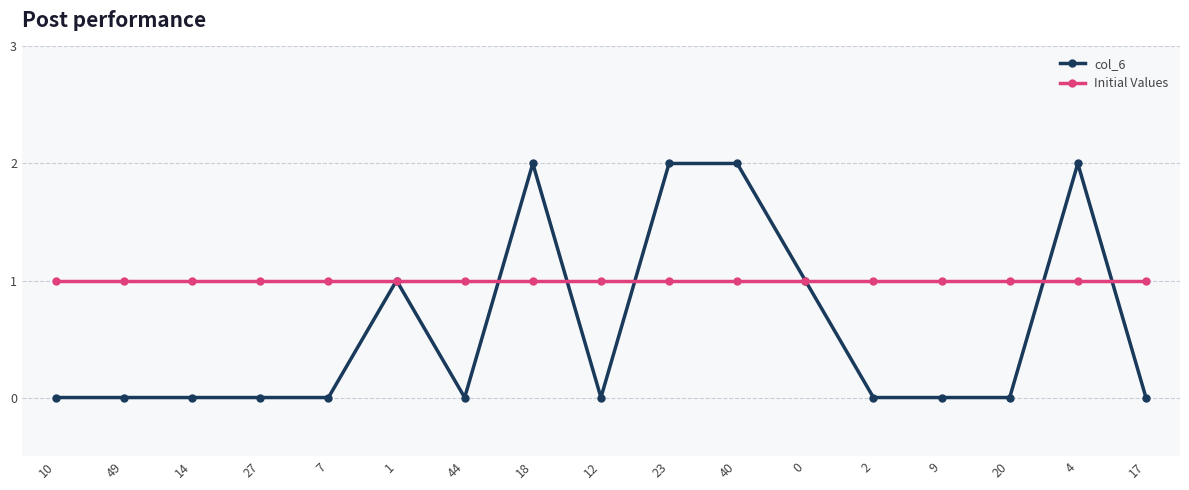

How many lines are shown in the chart?

2